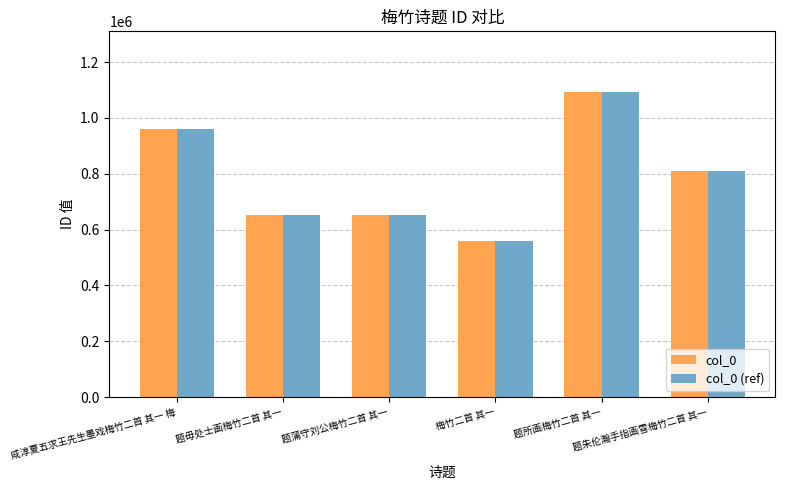

What is the maximum value shown in the chart?

1091597